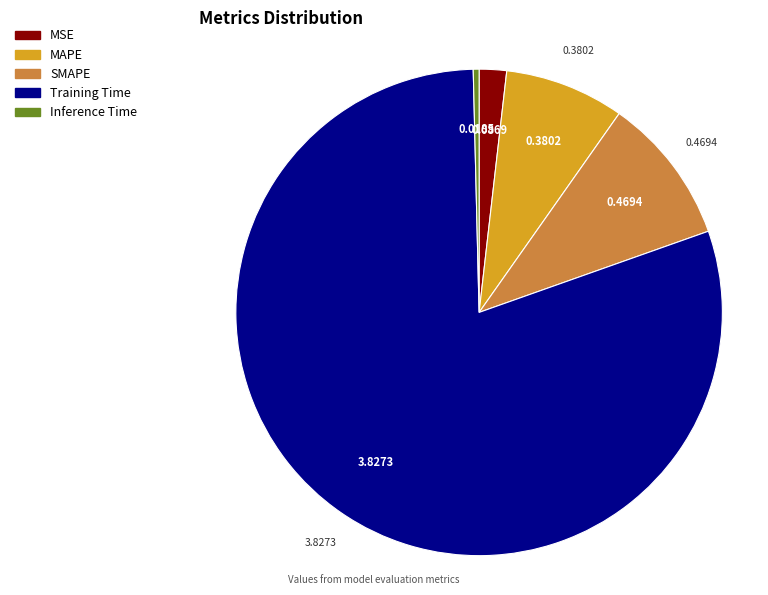

Is the sum of Inference Time and SMAPE greater than half?

No